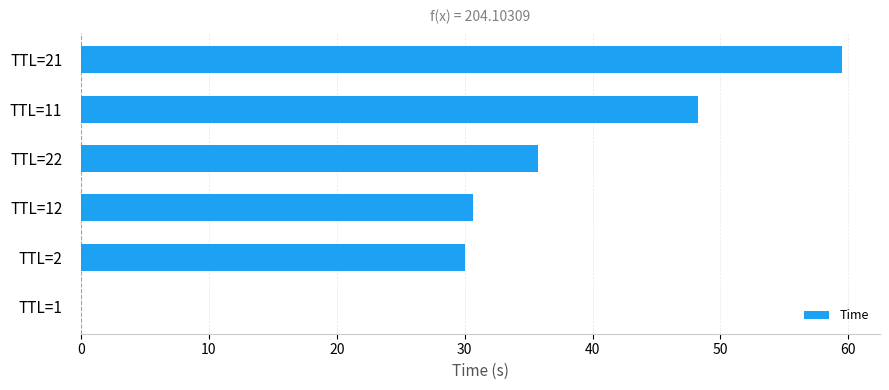

What is the ratio of the value at TTL=22 to the value at TTL=2?

1.2